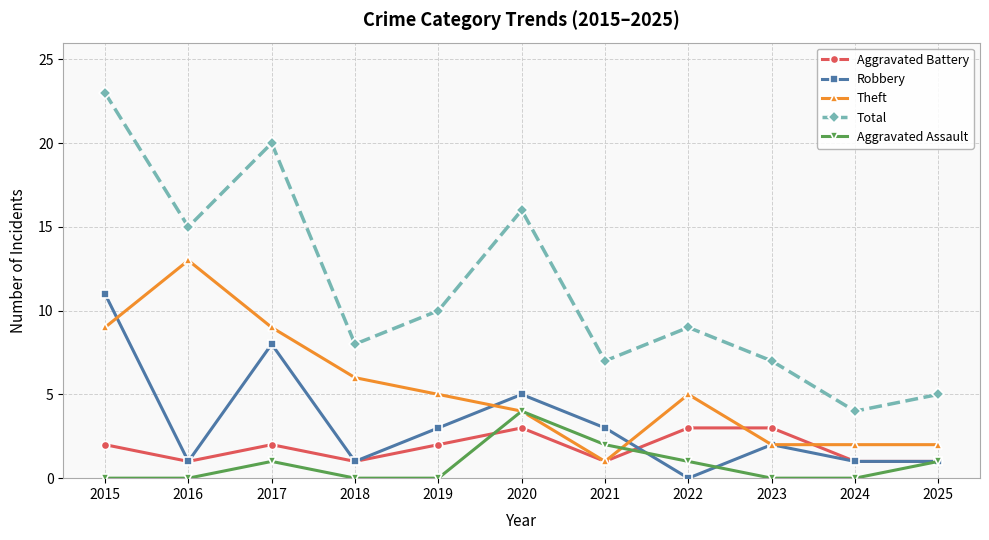

Reading left to right, list all the values displayed in this chart.

Aggravated Battery: 2	1	2	1	2	3	1	3	3	1	1
Robbery: 11	1	8	1	3	5	3	0	2	1	1
Theft: 9	13	9	6	5	4	1	5	2	2	2
Total: 23	15	20	8	10	16	7	9	7	4	5
Aggravated Assault: 0	0	1	0	0	4	2	1	0	0	1